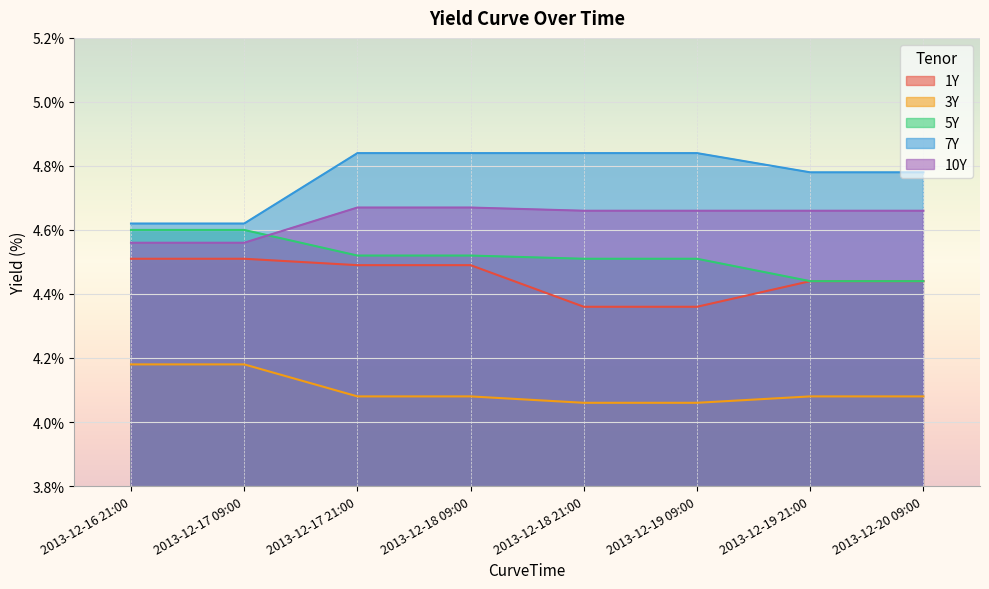

What is the label of the 1st point from the left?

2013-12-16 21:00